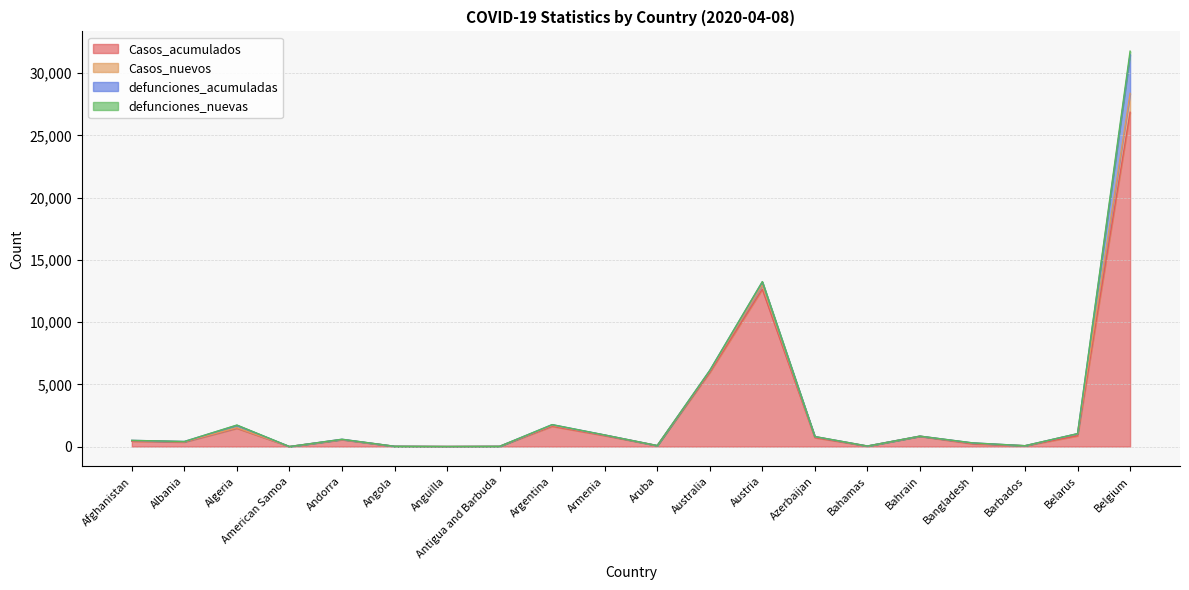

Count the number of categories in the chart.

20